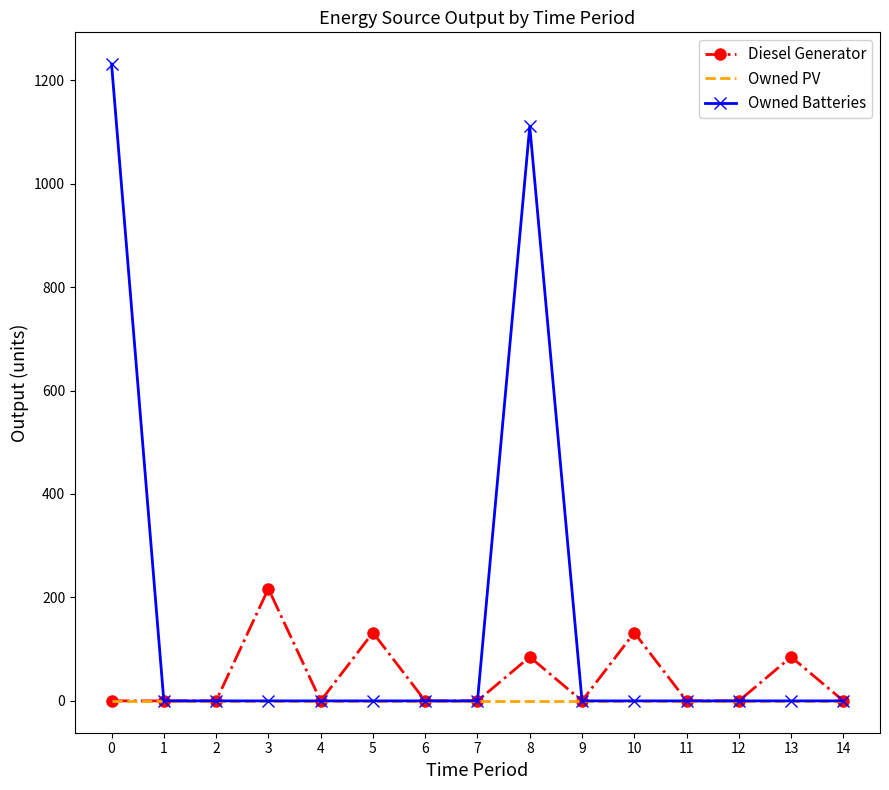

What are all the series names shown in the legend?

Diesel Generator, Owned PV, Owned Batteries